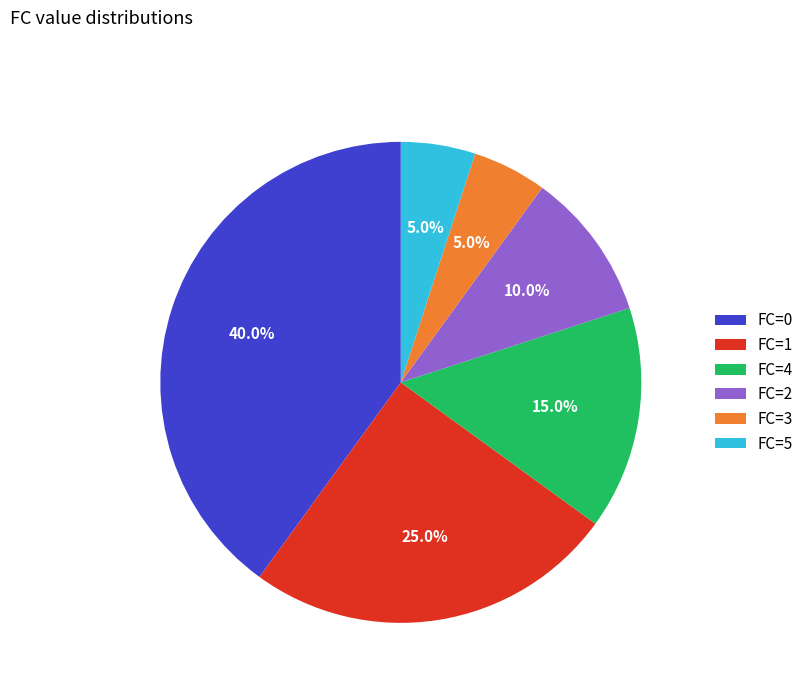

To the nearest percent, what is the difference between the FC=1 and FC=0 slice percentages?

15%